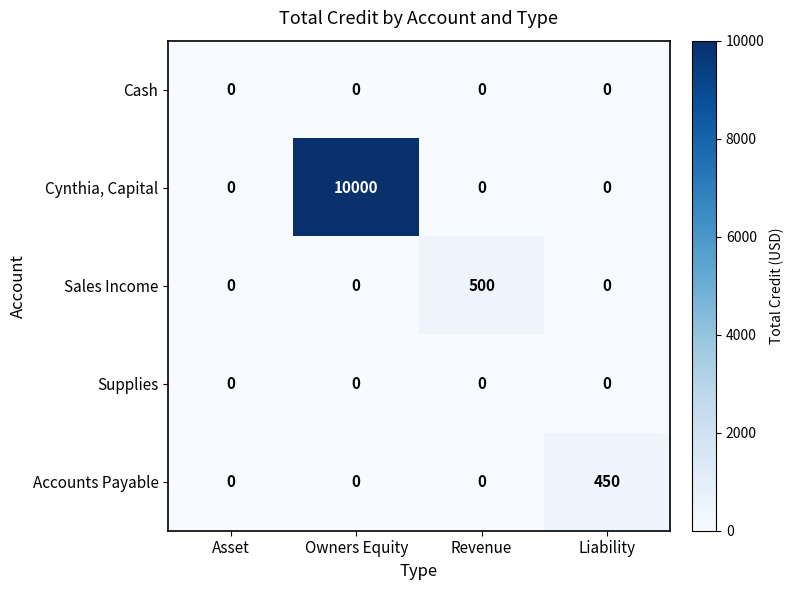

What is the average value of the Sales Income series?

125